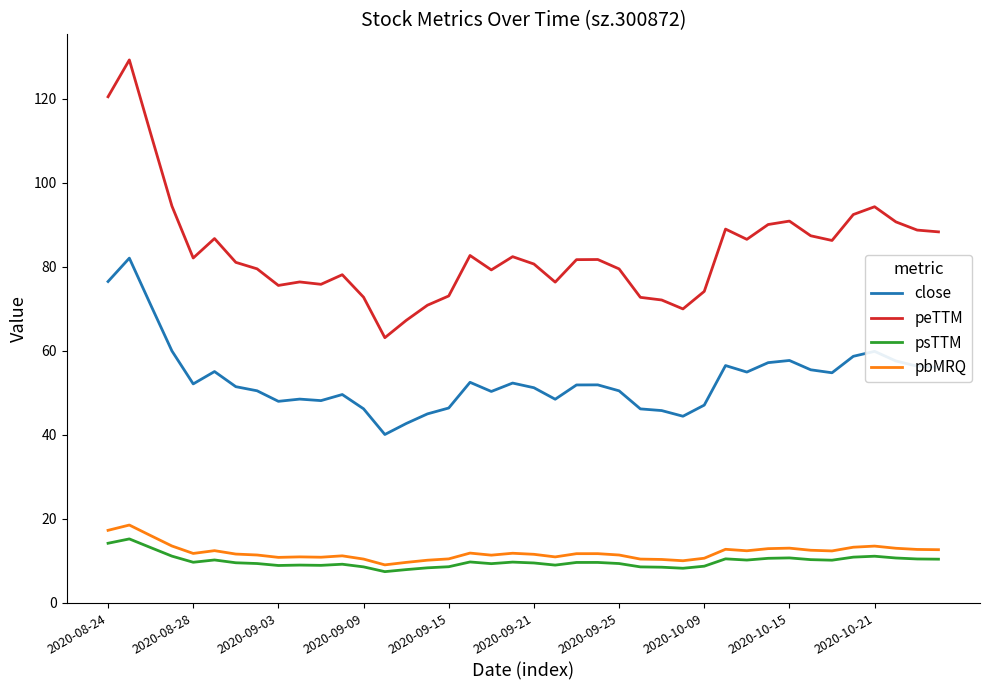

How many lines are shown in the chart?

4